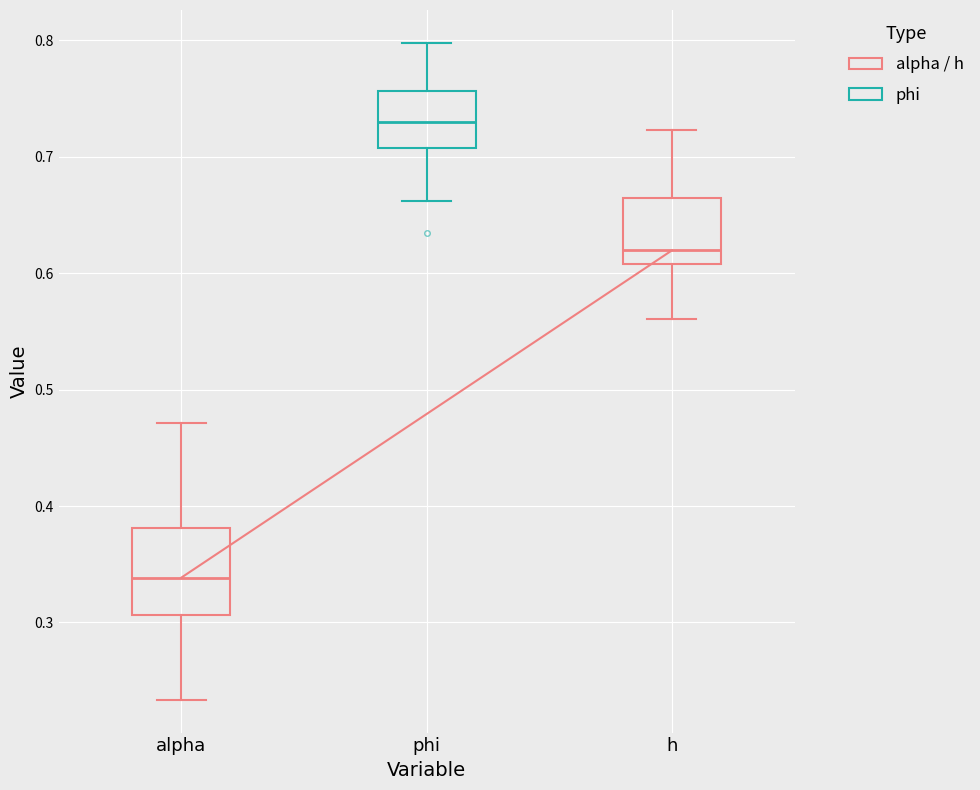

Which box has the lowest median line?

alpha